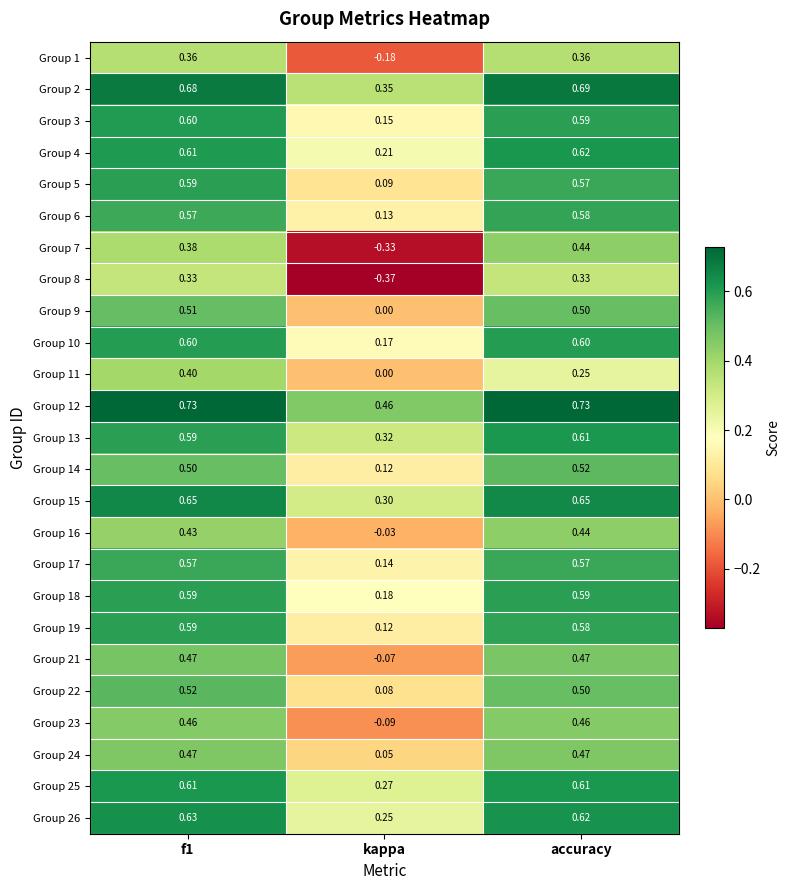

Is the value of Group 2 at accuracy greater than the value of Group 16 at kappa?

Yes